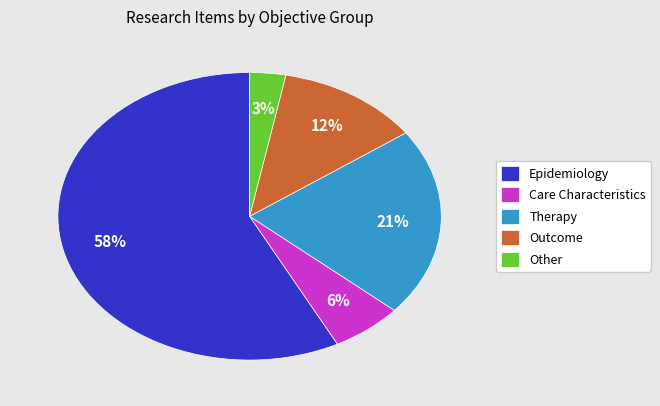

Rank the categories by value from lowest to highest.

Other, Care Characteristics, Outcome, Therapy, Epidemiology